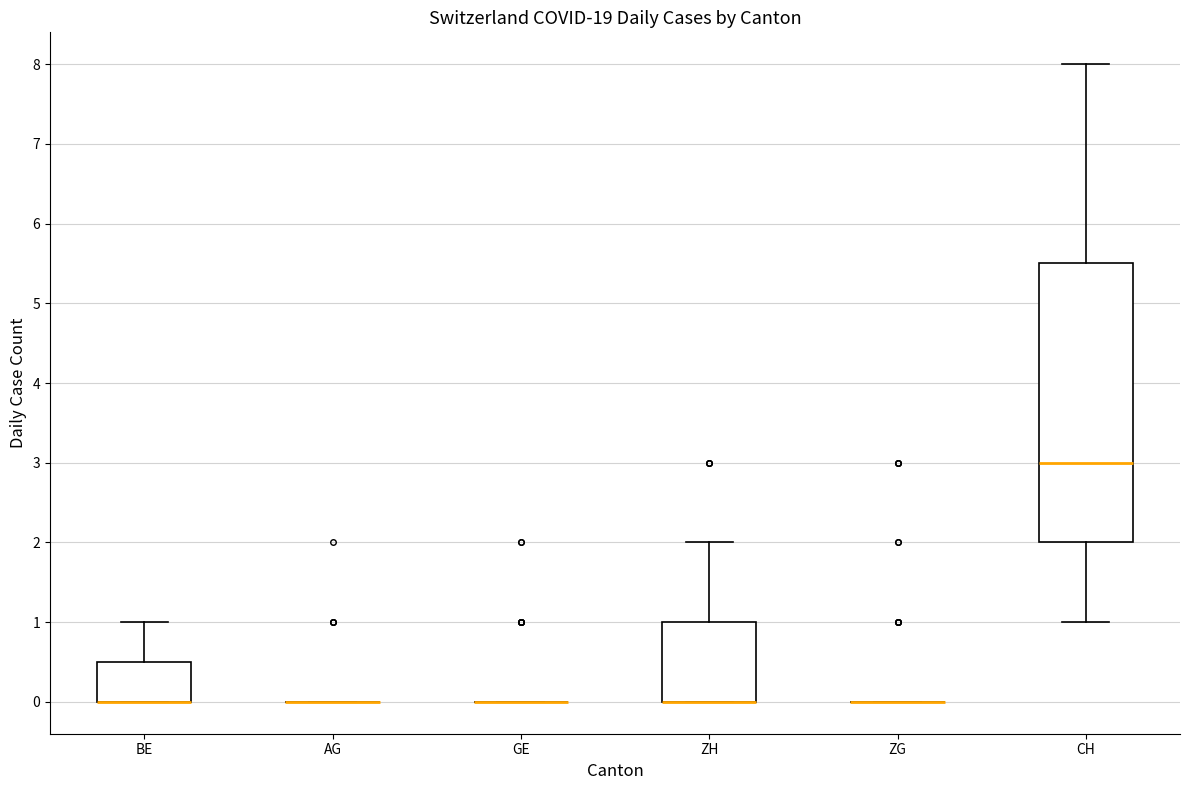

Comparing the boxes themselves (not the whiskers), which one is the tallest?

CH